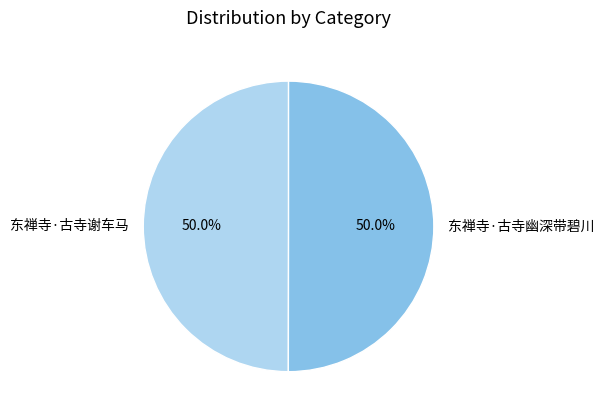

How much of the chart is everything except 东禅寺·古寺谢车马?

50.0%